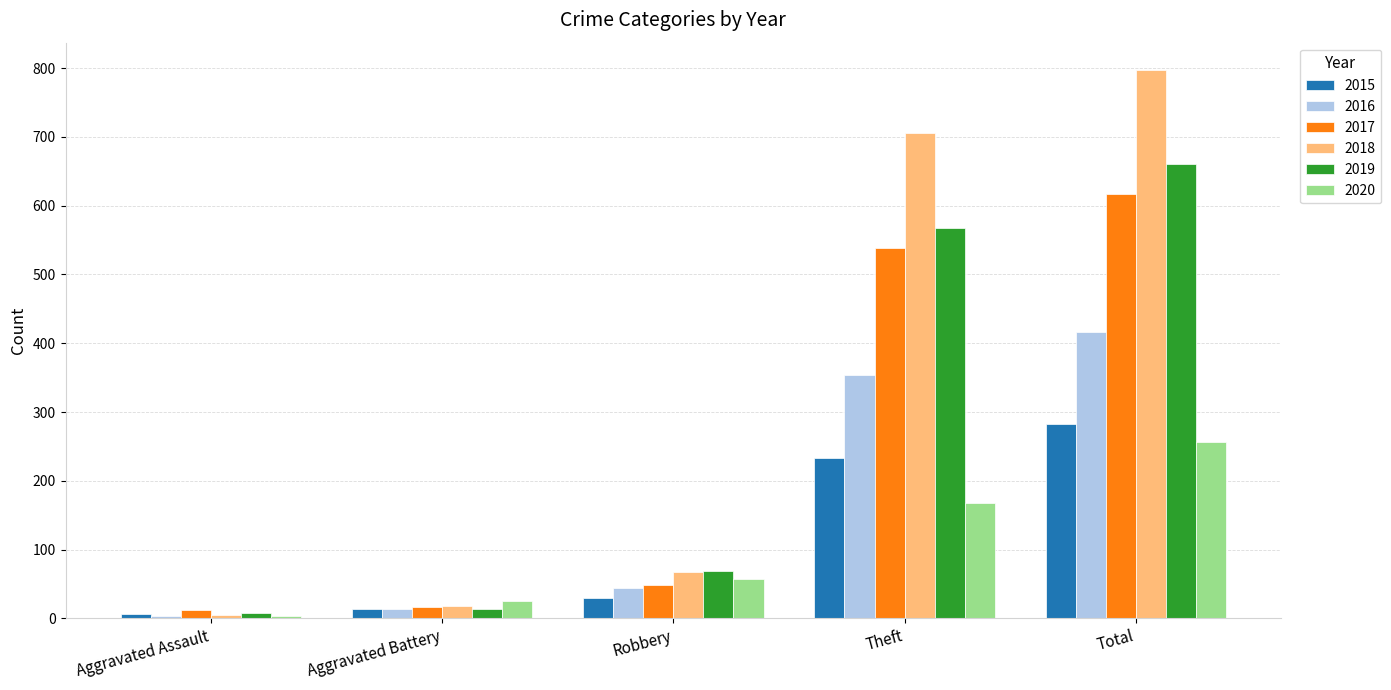

The 2019 series shows 308 at Theft. True or false?

False